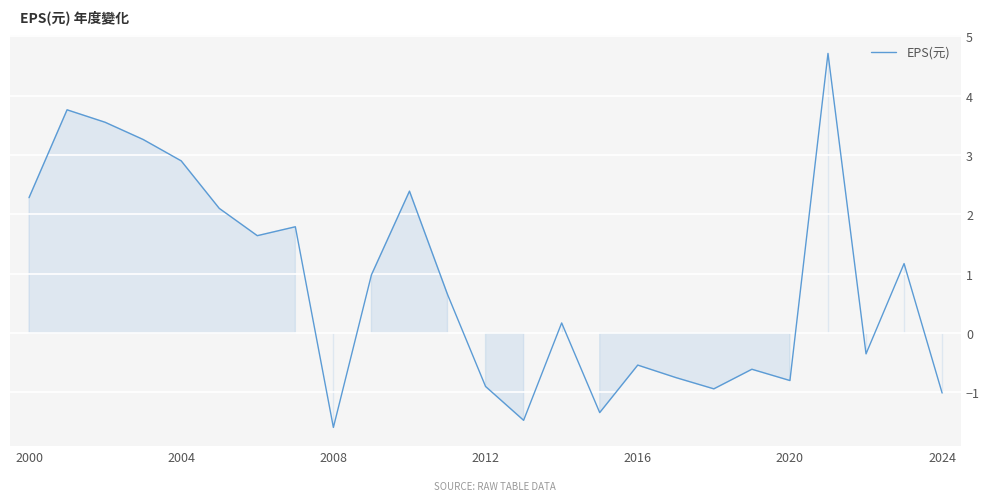

How many values are below zero?

11